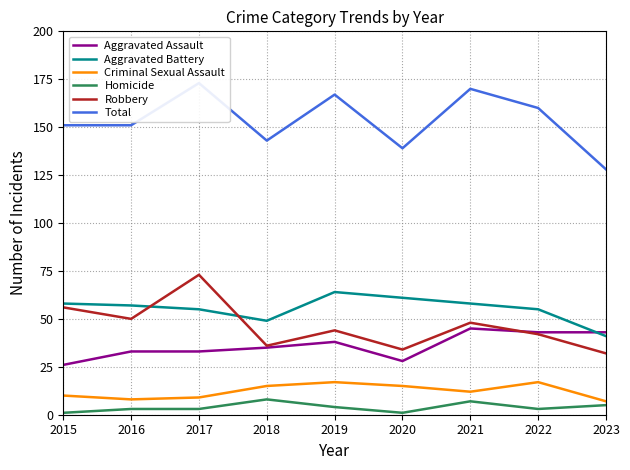

Is the value of Homicide at 2019 greater than the value of Robbery at 2021?

No